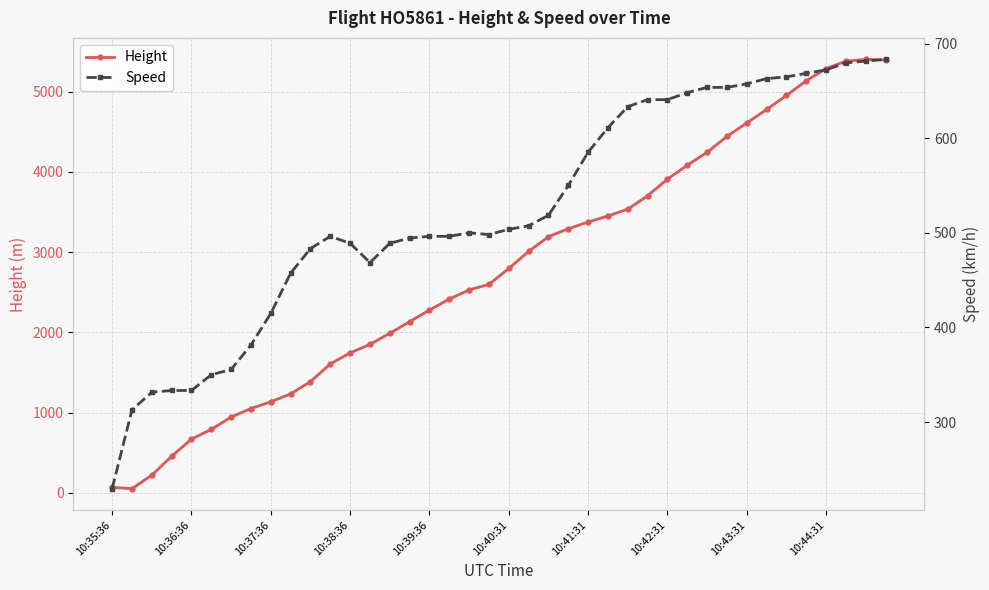

How many data points in Speed are above 503?

20